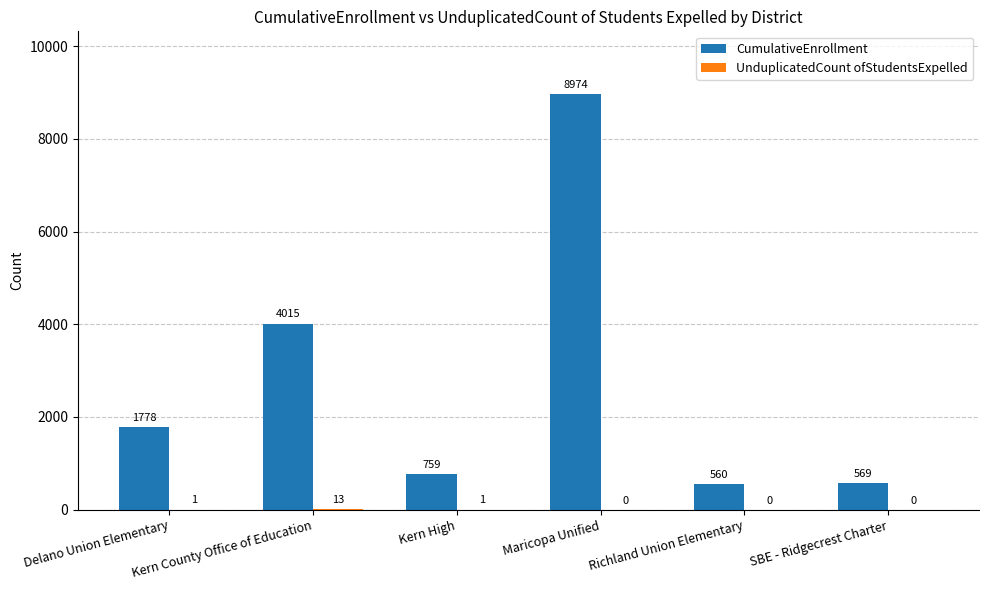

How many groups of bars are there?

6